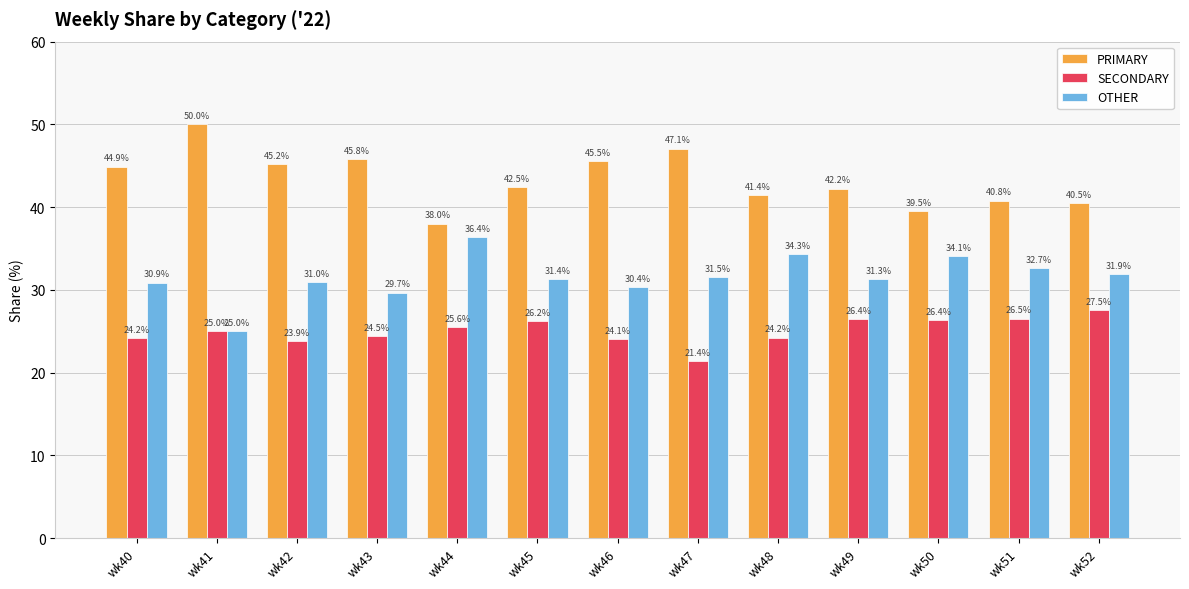

What is the value of the PRIMARY bar at the 13th from the left?

40.5